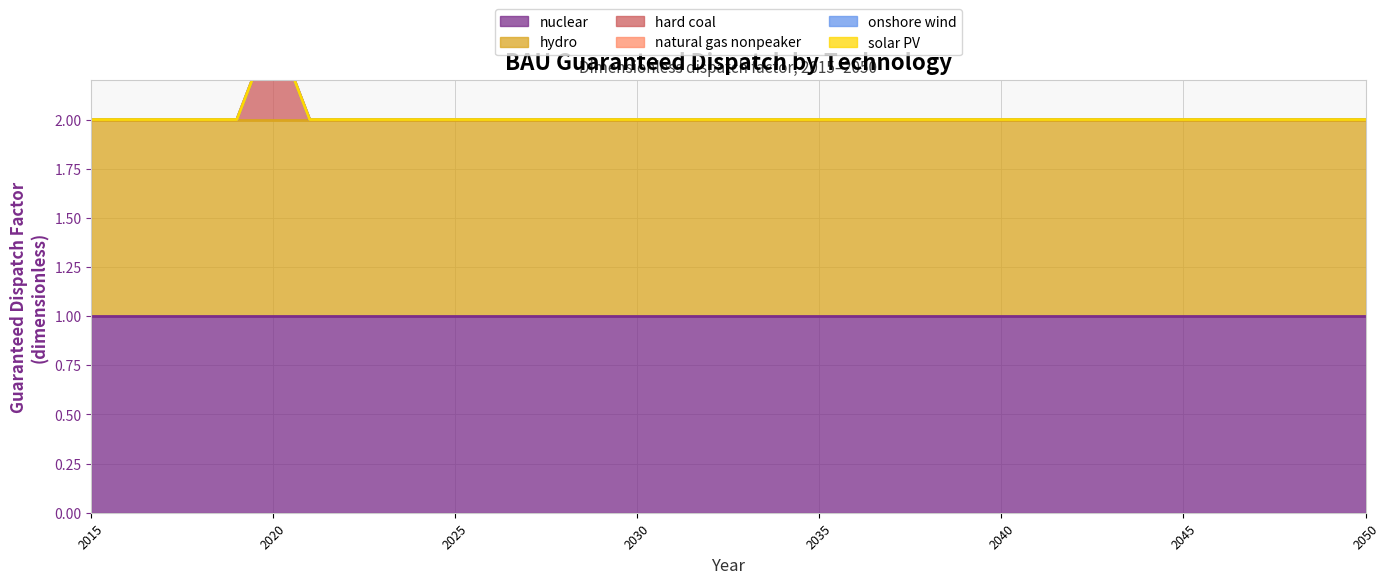

Which series changed the most between 2030 and 2043?

nuclear